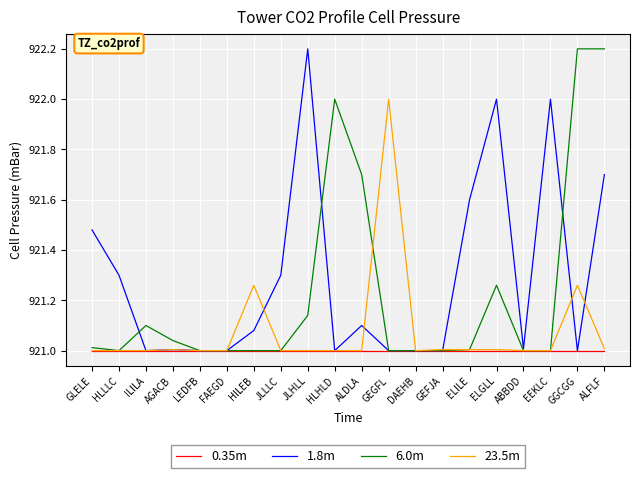

Between FAEGD and ELGLL, which series saw the biggest shift?

1.8m